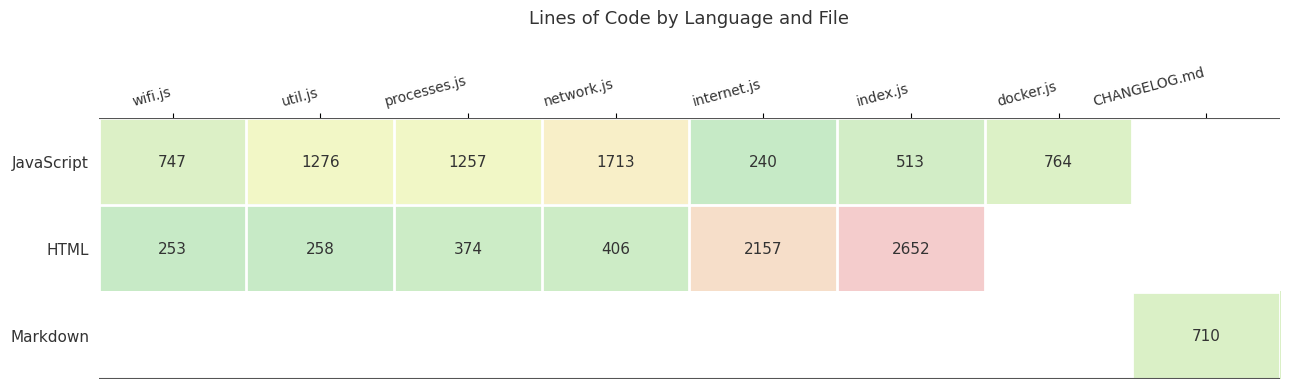

The value of JavaScript at docker.js is 282. True or false?

False